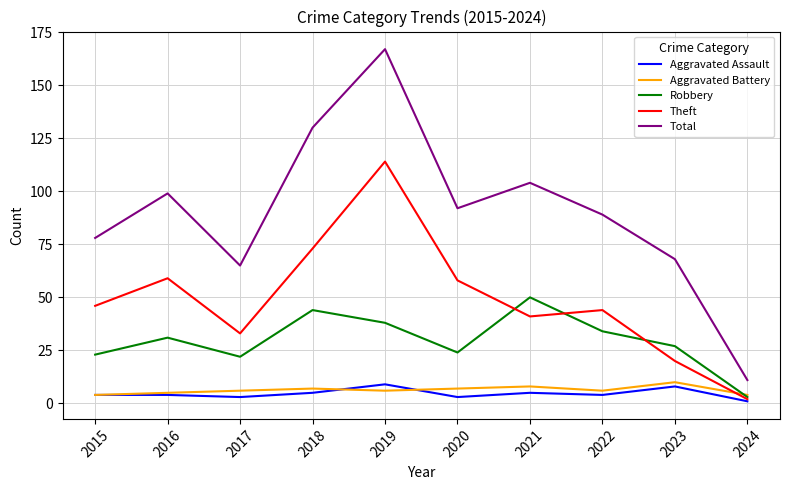

What value does the Aggravated Assault series have at 2022?

4